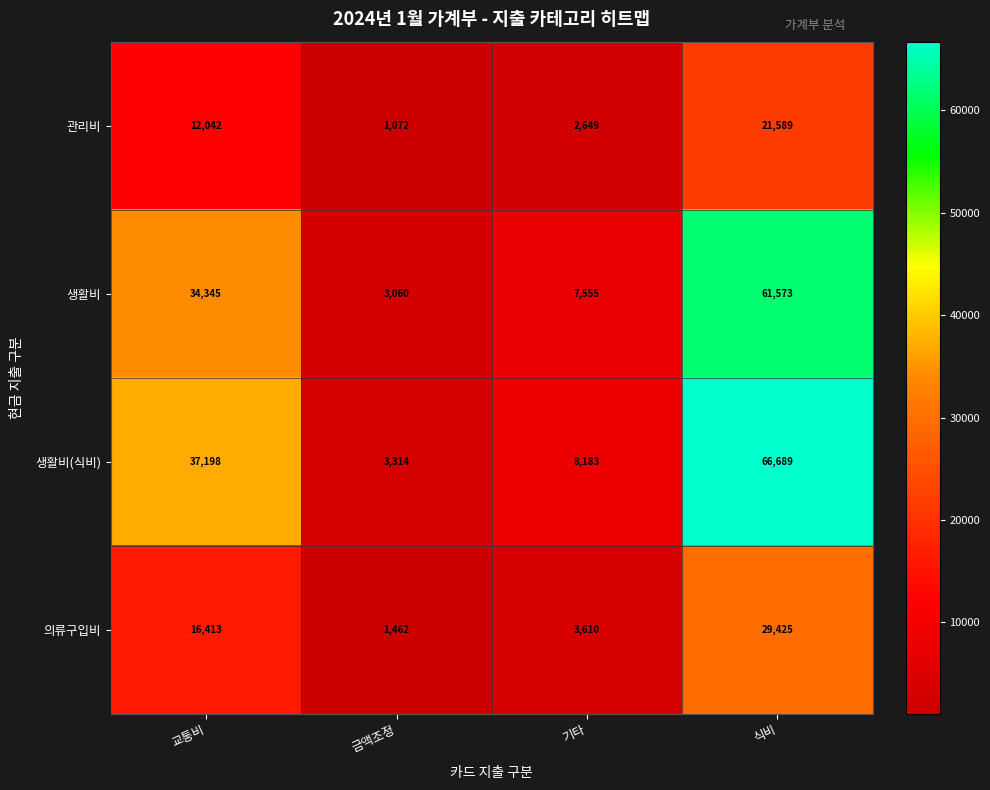

What is the average value of the 의류구입비 series?

12728